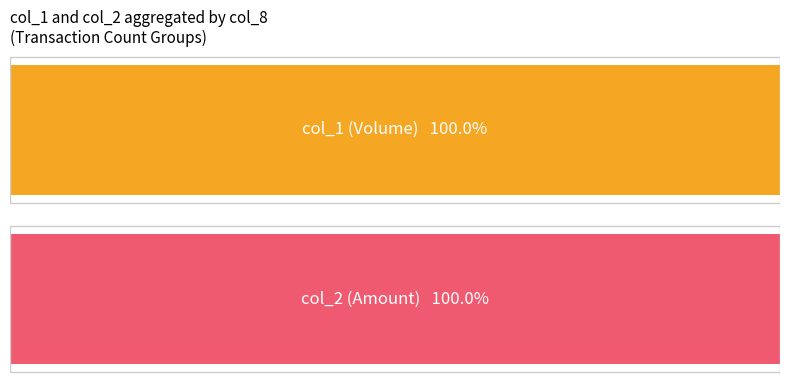

Which series has the largest total across all categories?

col_1 (Volume)